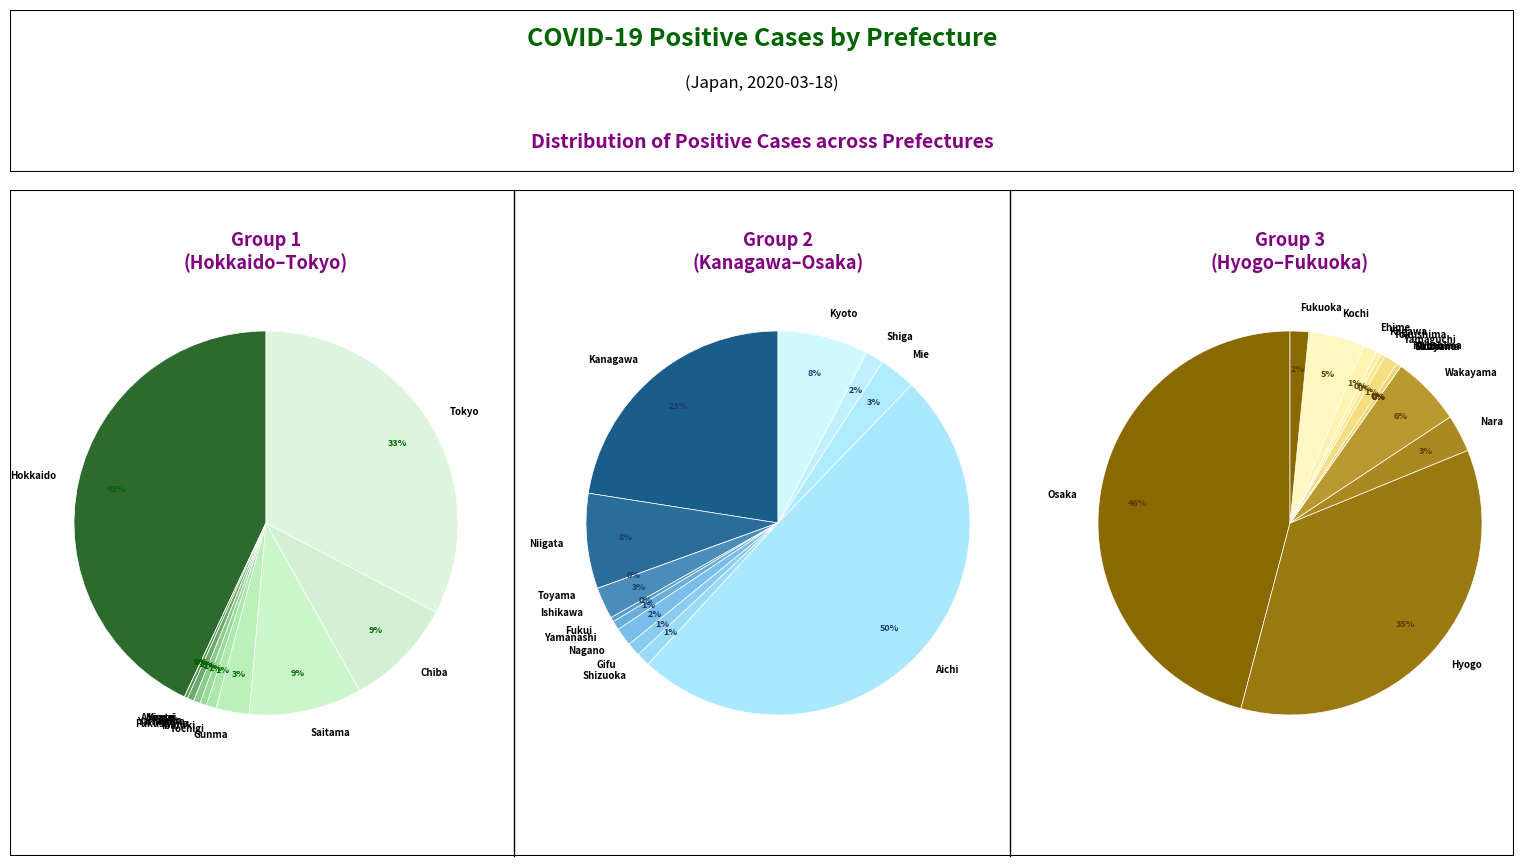

Which category has the biggest portion of the pie?

Hokkaido